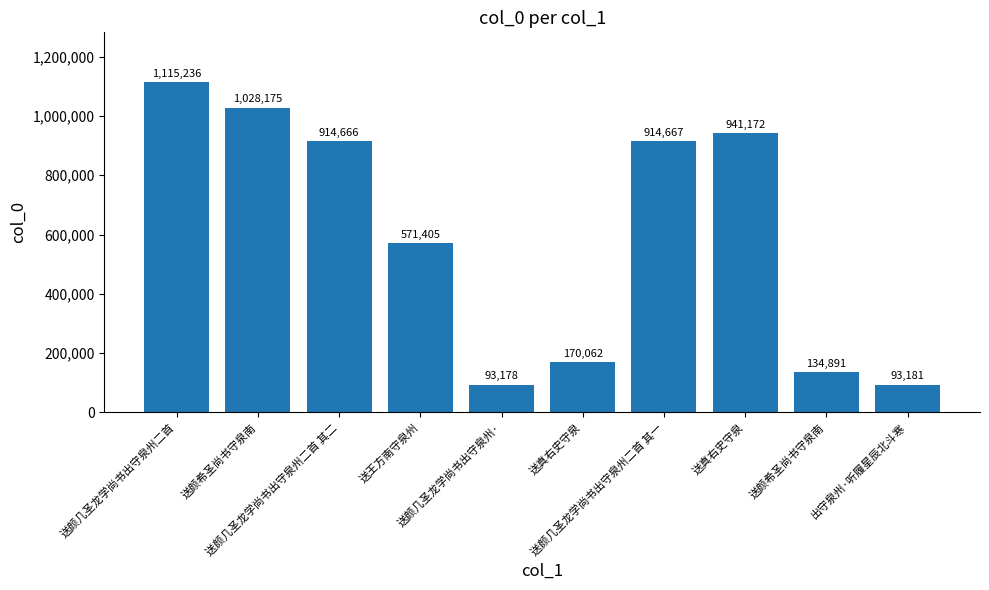

Read the value at 送颜希圣尚书守泉南, to the nearest 50.

1028200